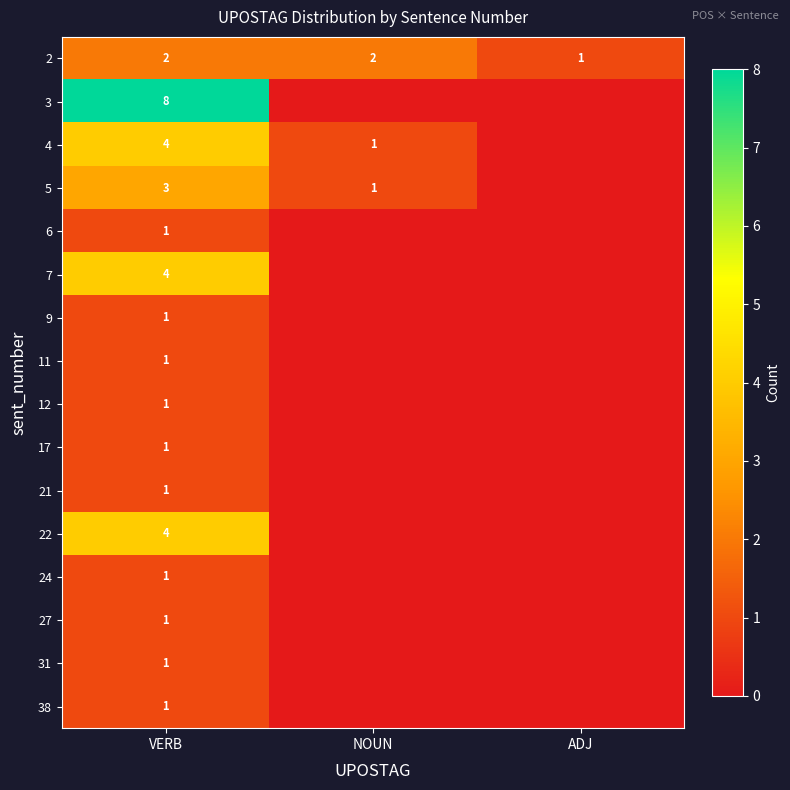

The value of 3 at VERB is 13. True or false?

False